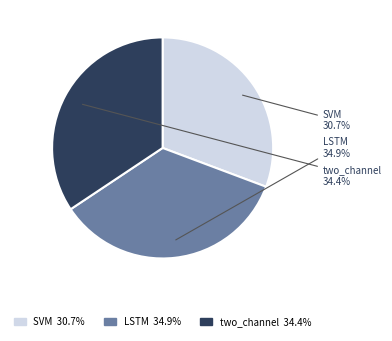

To the nearest percent, what is the combined percentage of LSTM and SVM?

66%